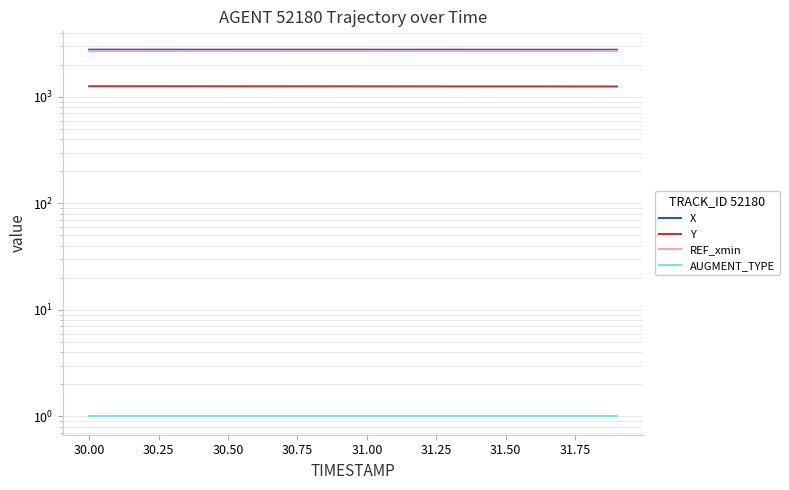

Between 30.50 and 30.25, which is larger?

30.25